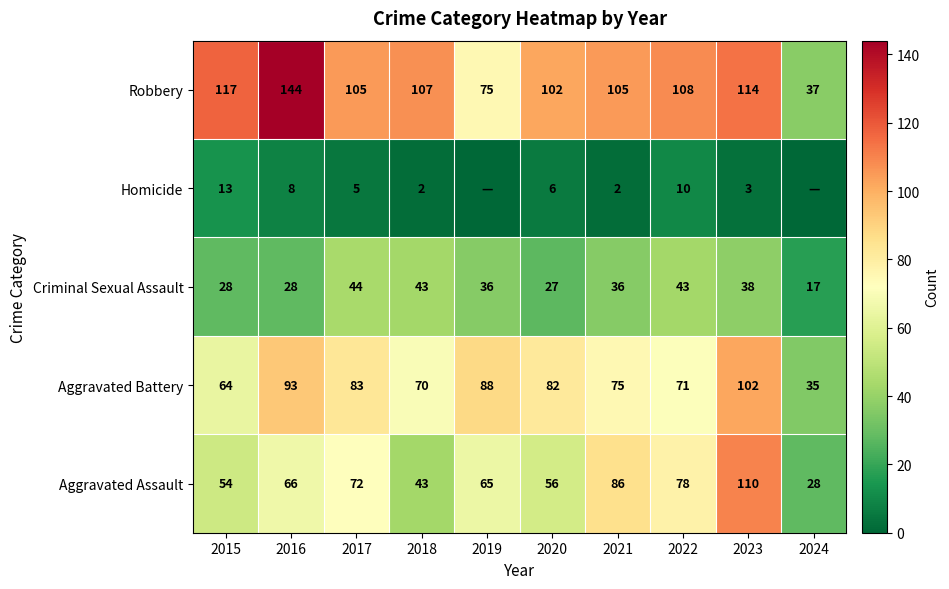

What is the difference between the second highest and second lowest values in the Aggravated Battery series?

29